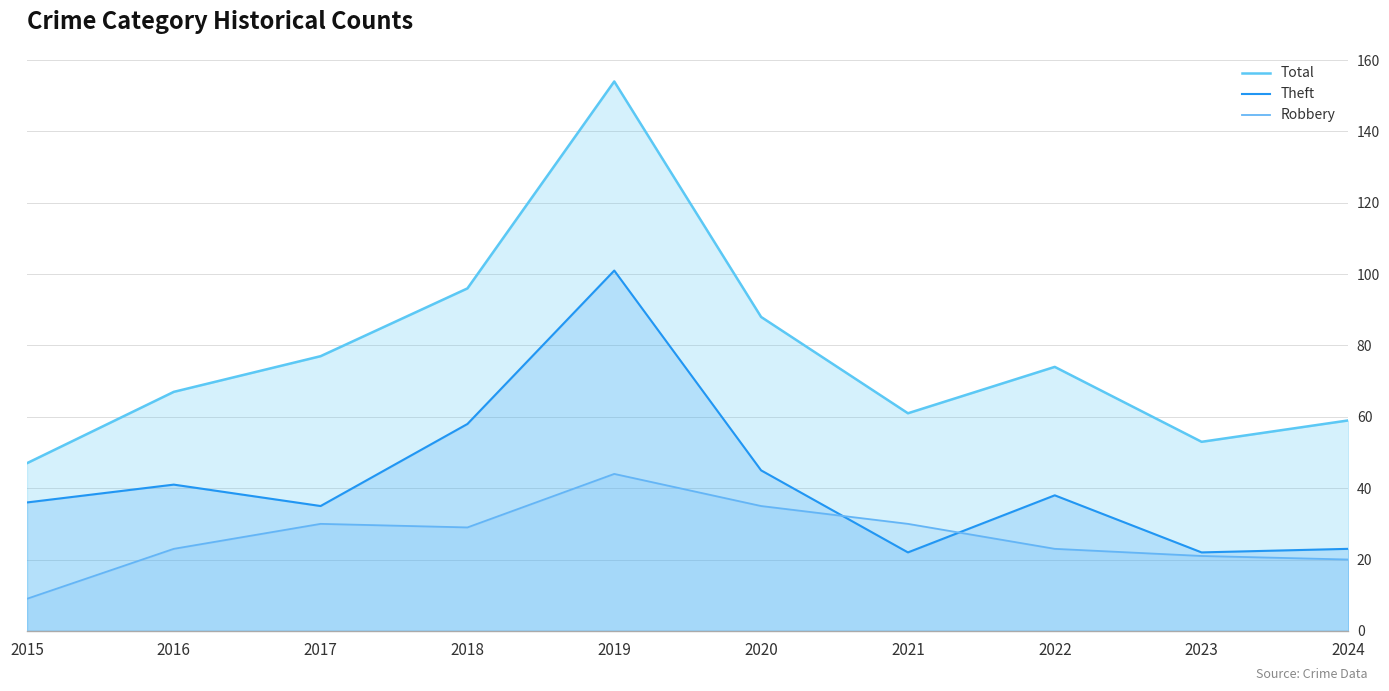

The Theft series shows 22 at 2021. True or false?

True